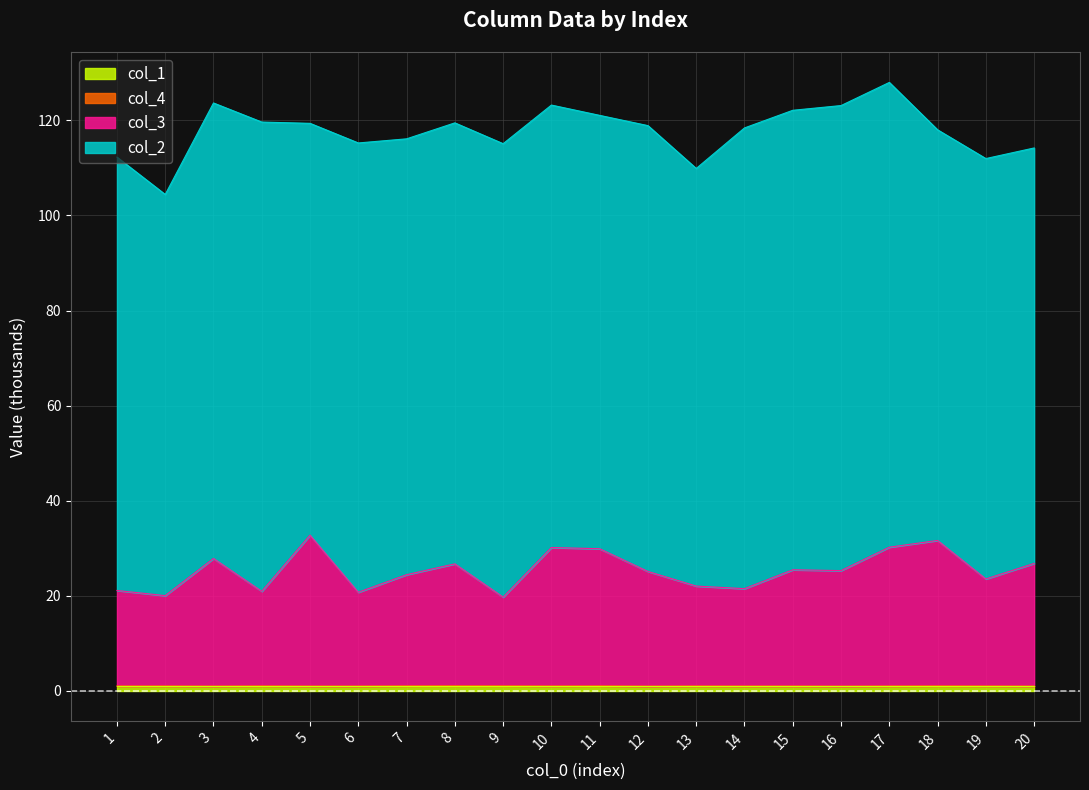

Is it true that col_4 equals 1.1 at 7?

True